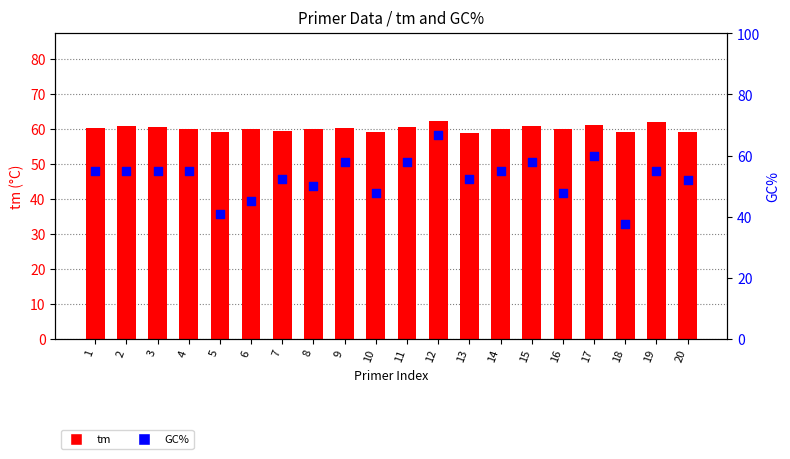

At which category is the sum across all series the highest?

12